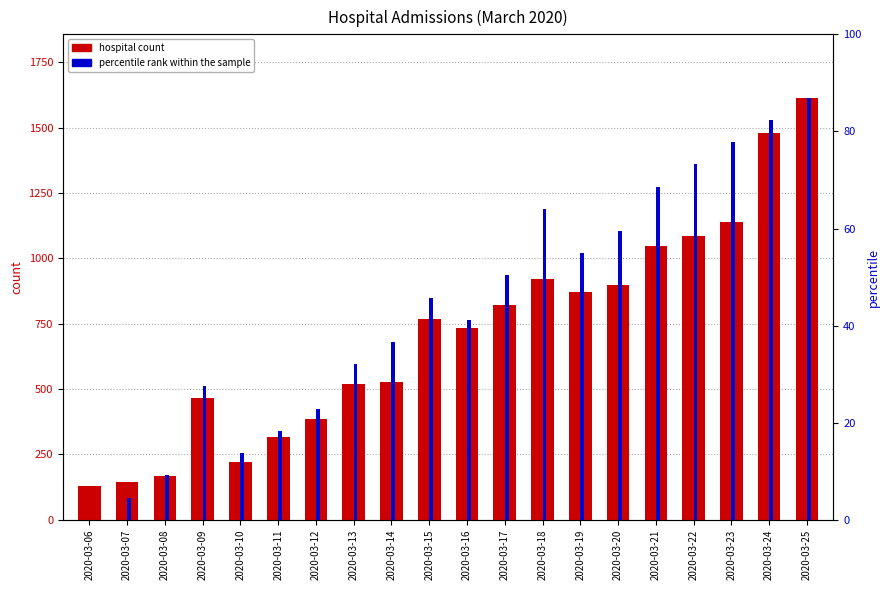

The percentile rank within the sample series shows 525 at 2020-03-11. True or false?

False